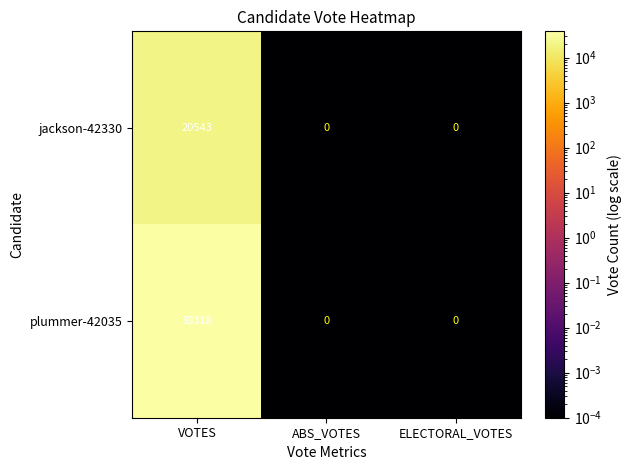

Count the number of categories in the chart.

3